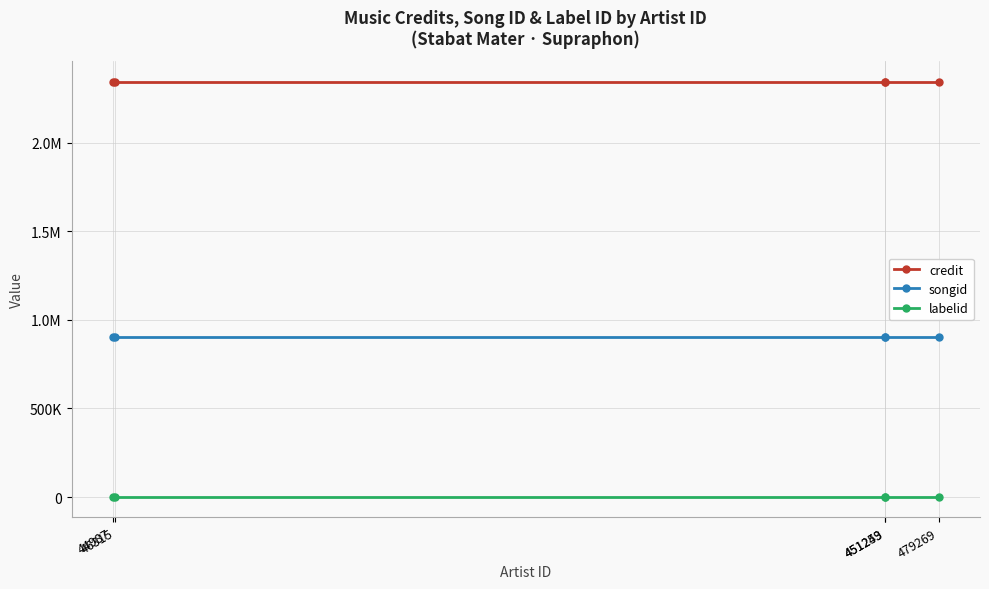

Which series has the largest range (max minus min)?

credit